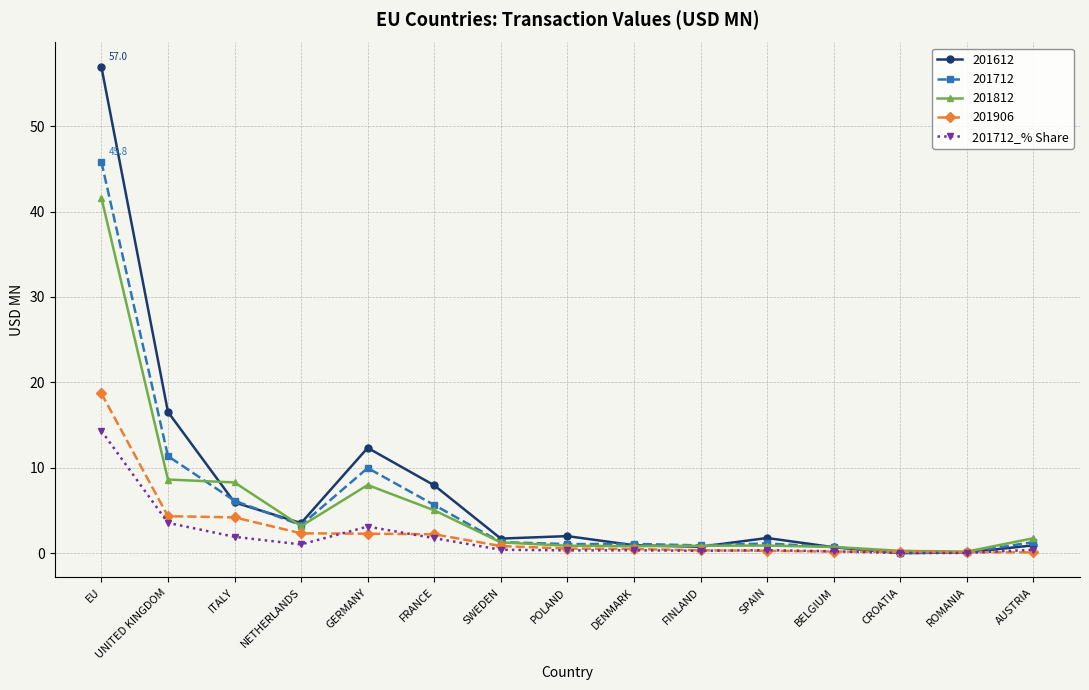

Where is 201612 nearest to the value 28?

UNITED KINGDOM